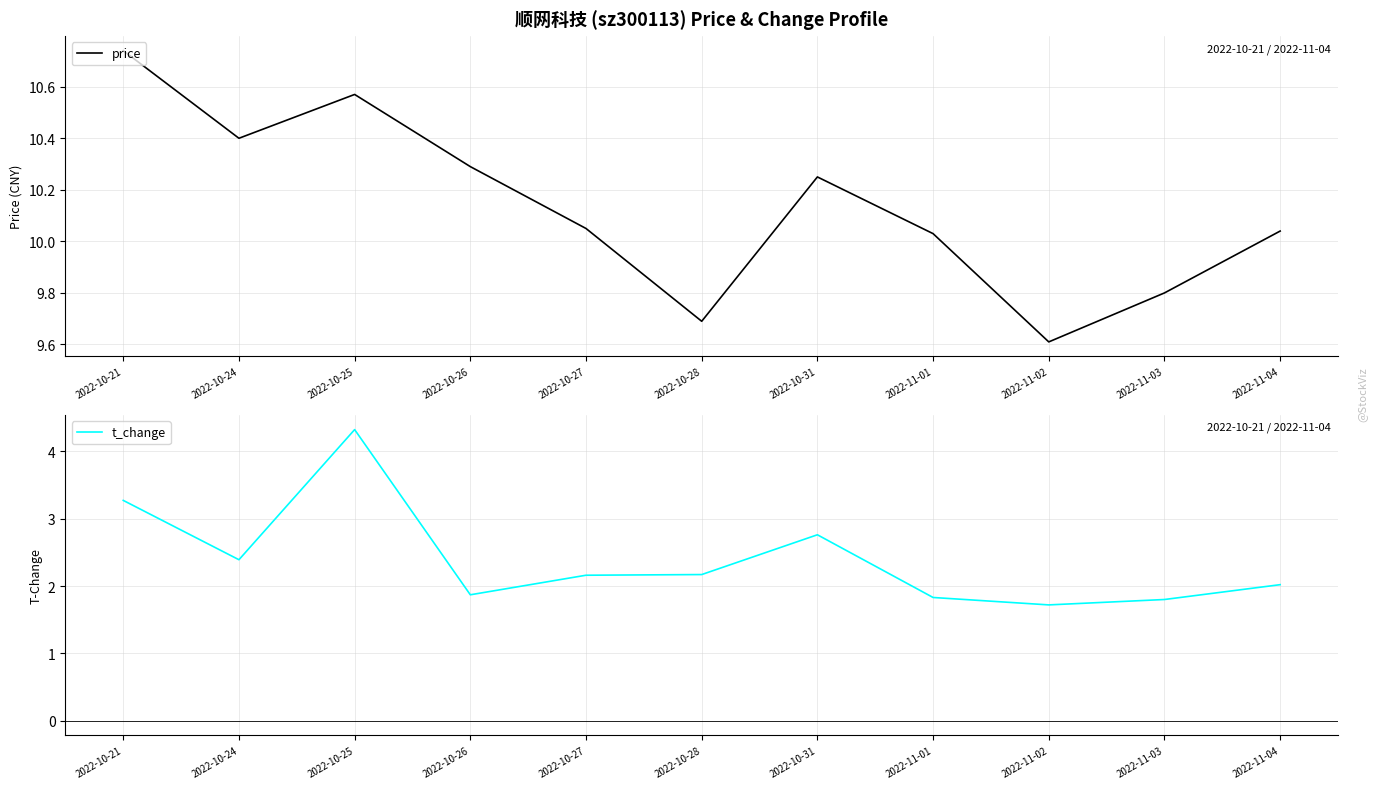

What position from the left is 2022-11-03?

10